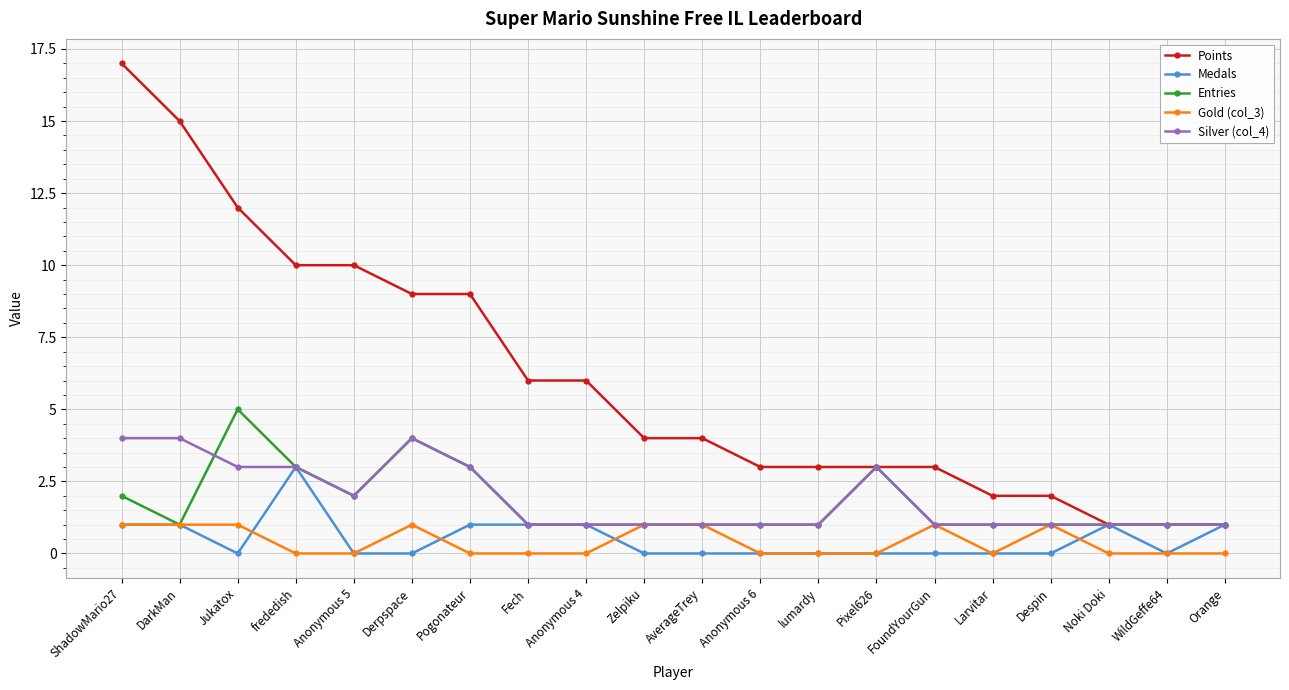

The Medals series shows 0 at WildGeffe64. True or false?

True